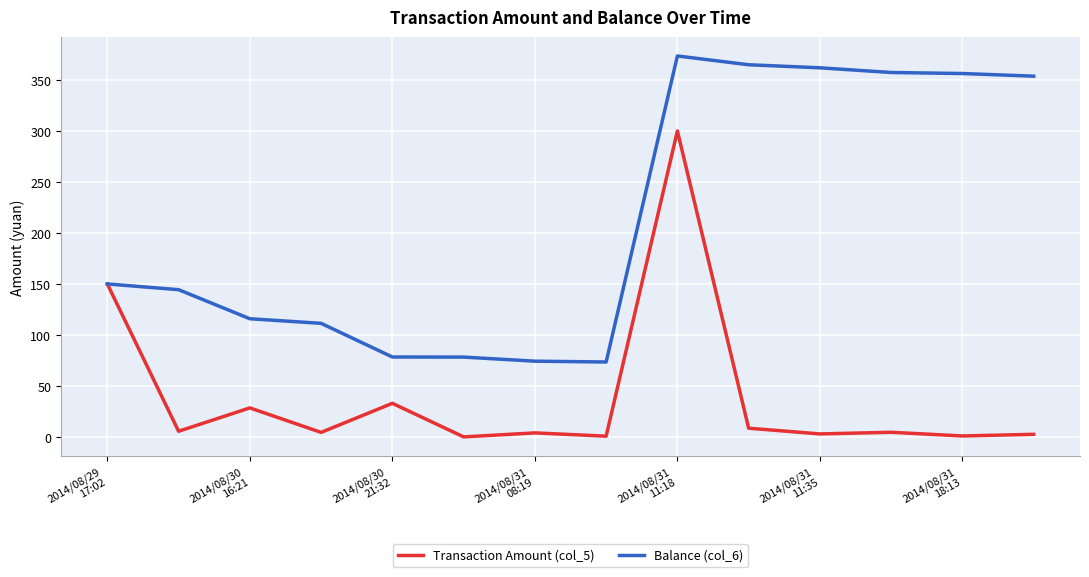

What is the highest value of the Transaction Amount (col_5) series?

300.0